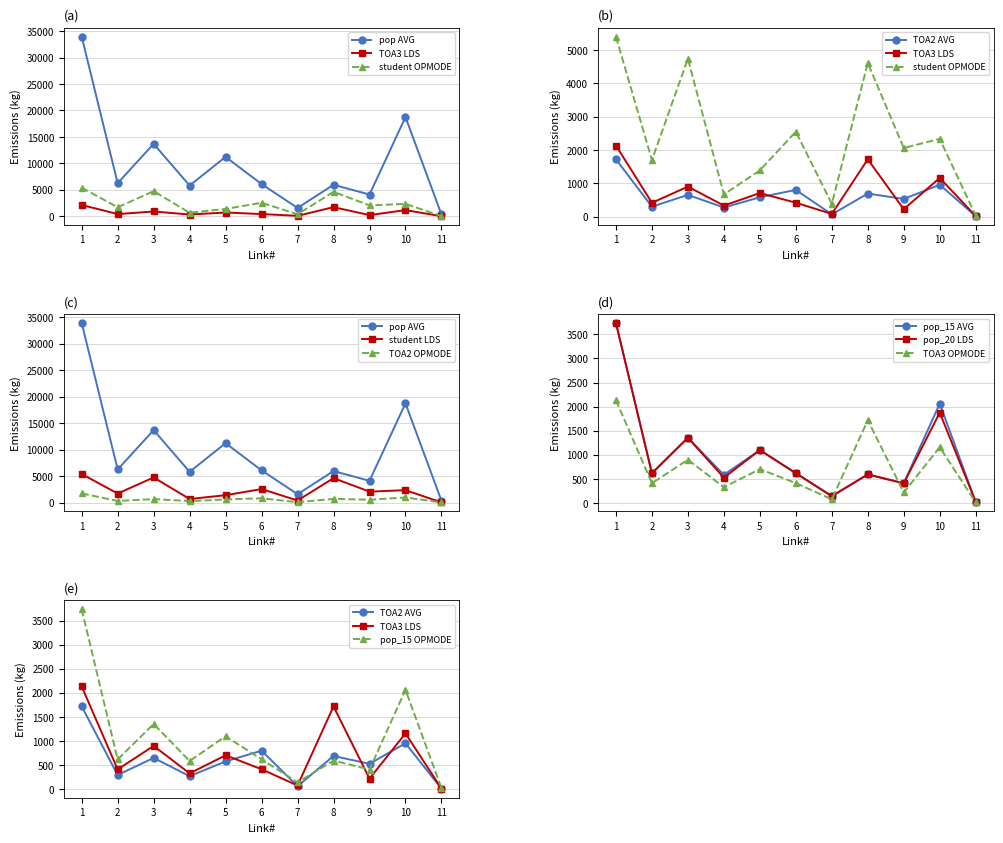

What is the value of the TOA2 point at the 5th from the left?

578.7